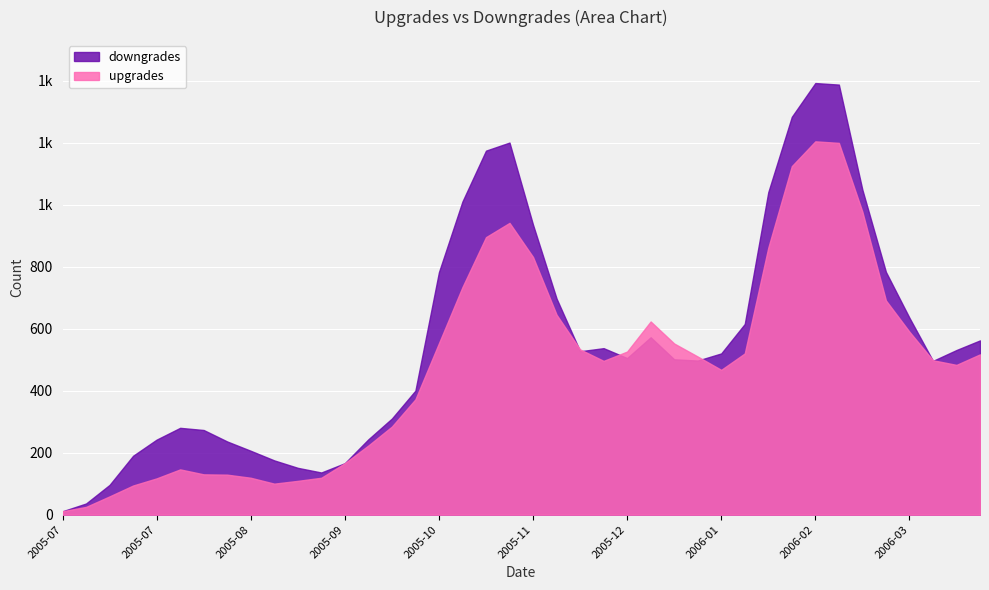

The downgrades series shows 768 at 2006-01-20. True or false?

False